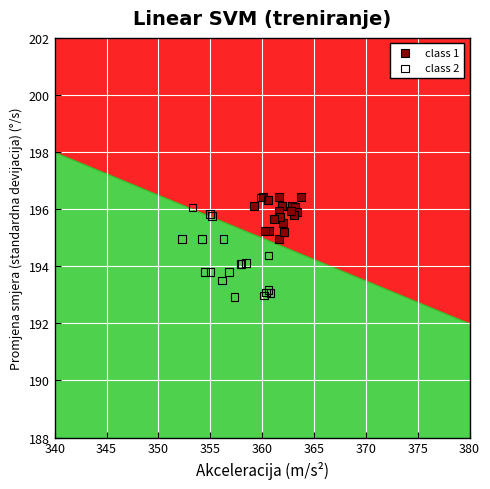

Which series contains the lowest Y value?

class 2